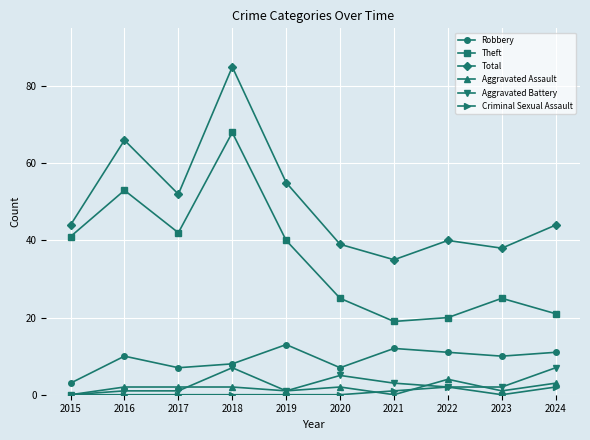

True or false: Total has a value of 66 at 2016.

True